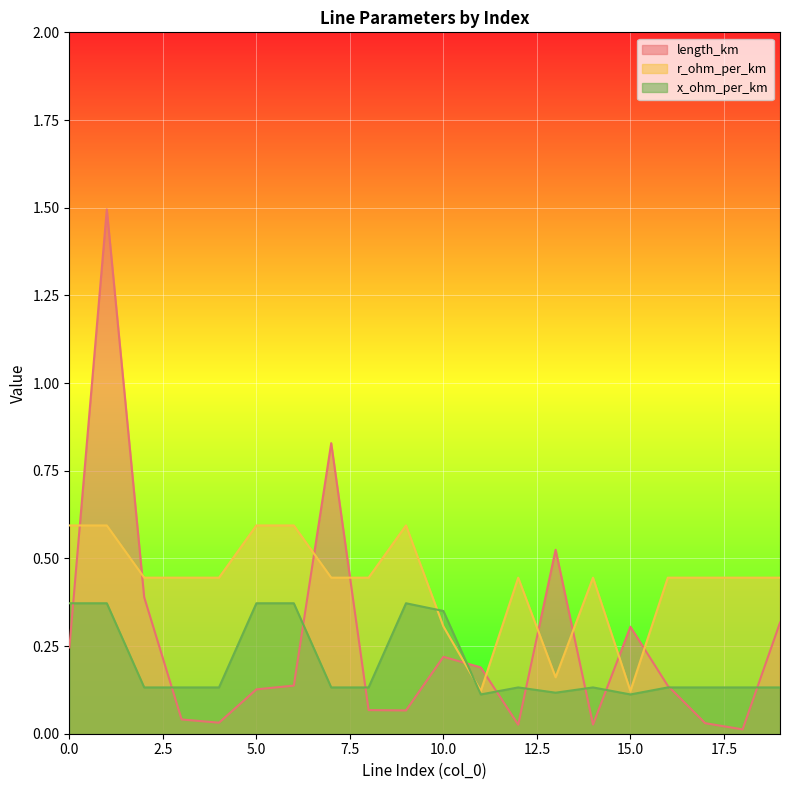

True or false: r_ohm_per_km and length_km intersect in this chart.

True